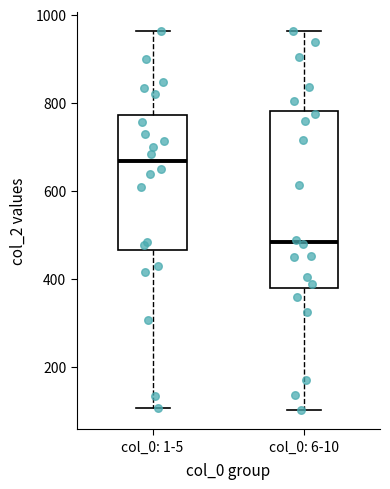

Which box's median line is the highest?

col_0: 1-5